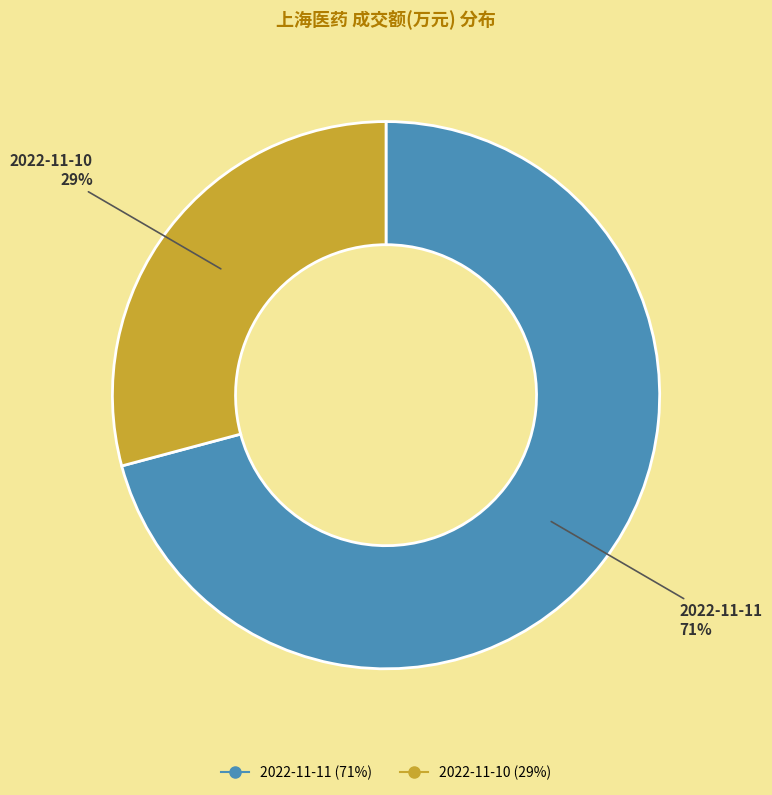

Is the sum of 2022-11-10 and 2022-11-11 greater than half?

Yes